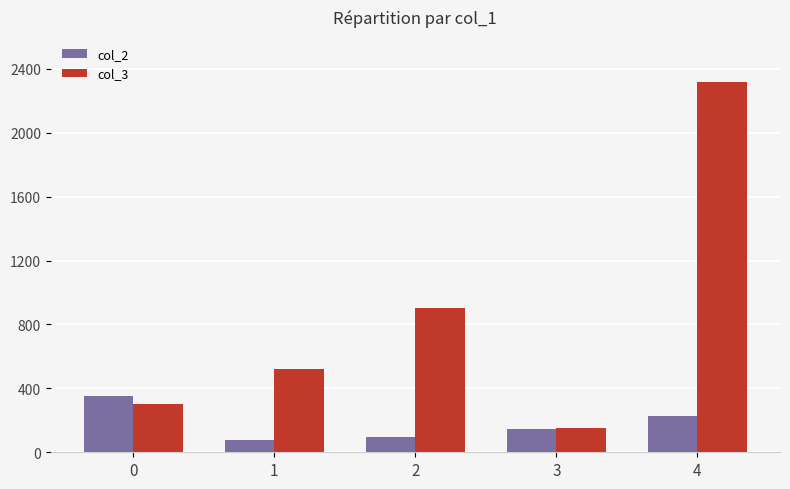

Where is col_2 nearest to the value 216?

4